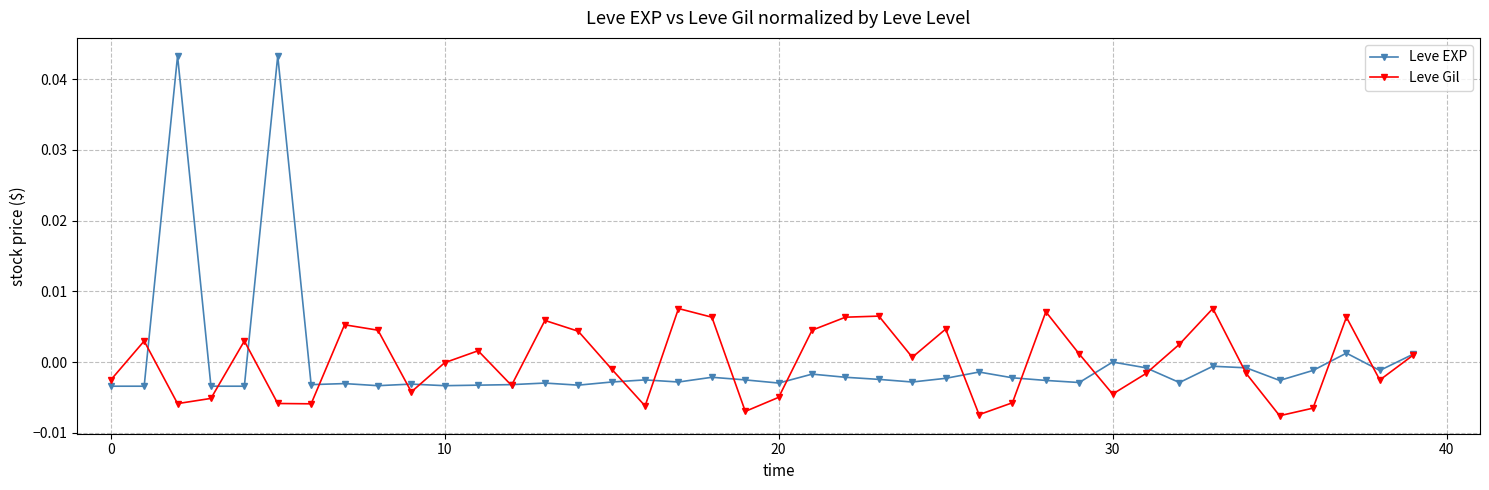

In Leve Gil, how many points are higher than both neighbors (excluding endpoints)?

11